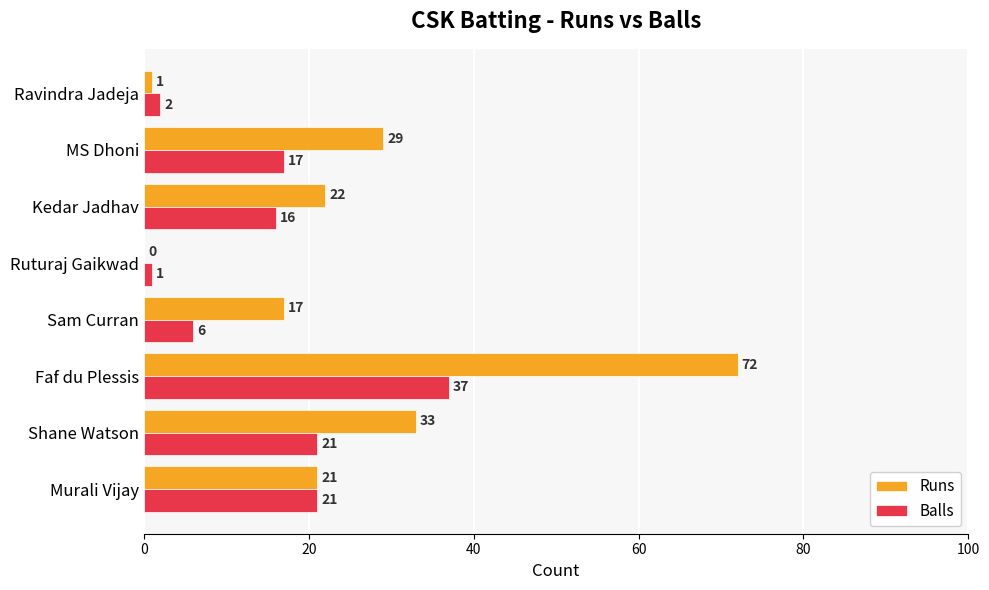

Where is Runs nearest to the value 36?

Shane Watson